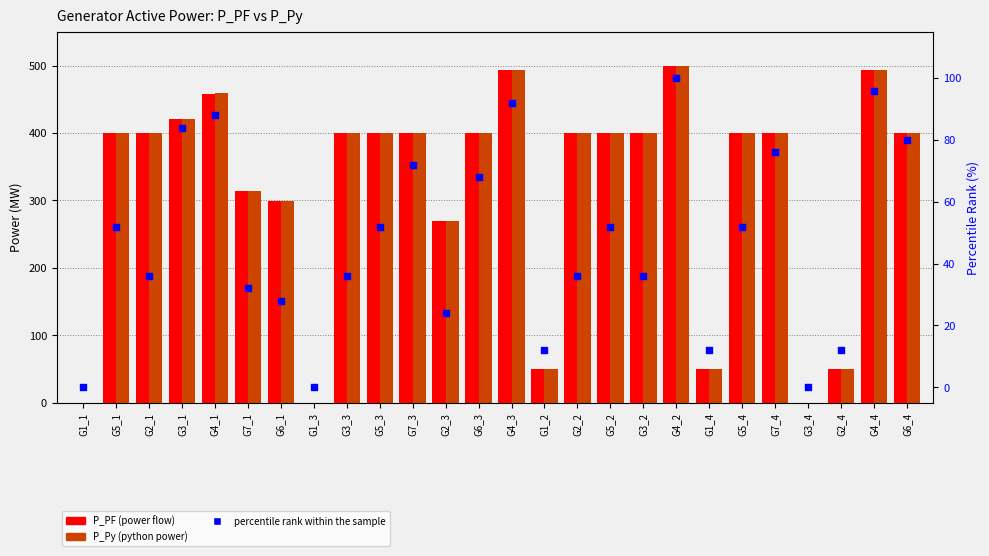

Which series has the largest total across all categories?

P_Py